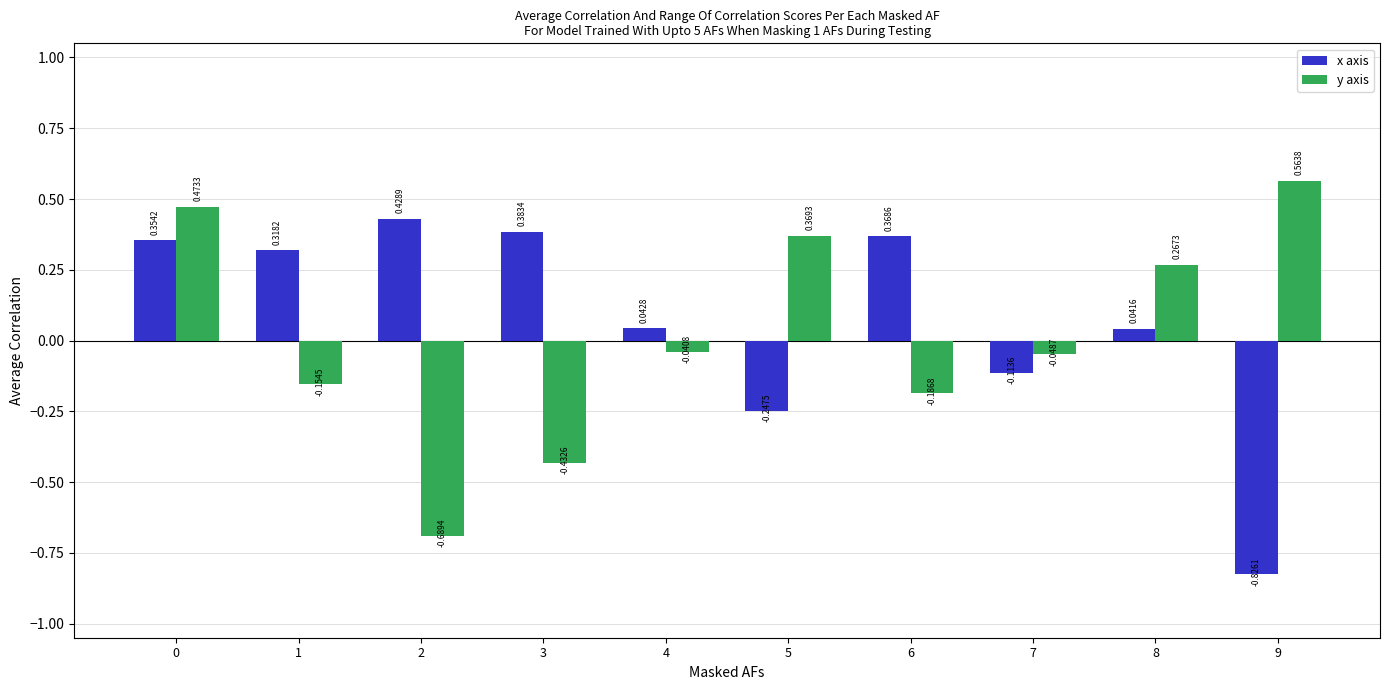

Which series has the largest total across all categories?

x axis